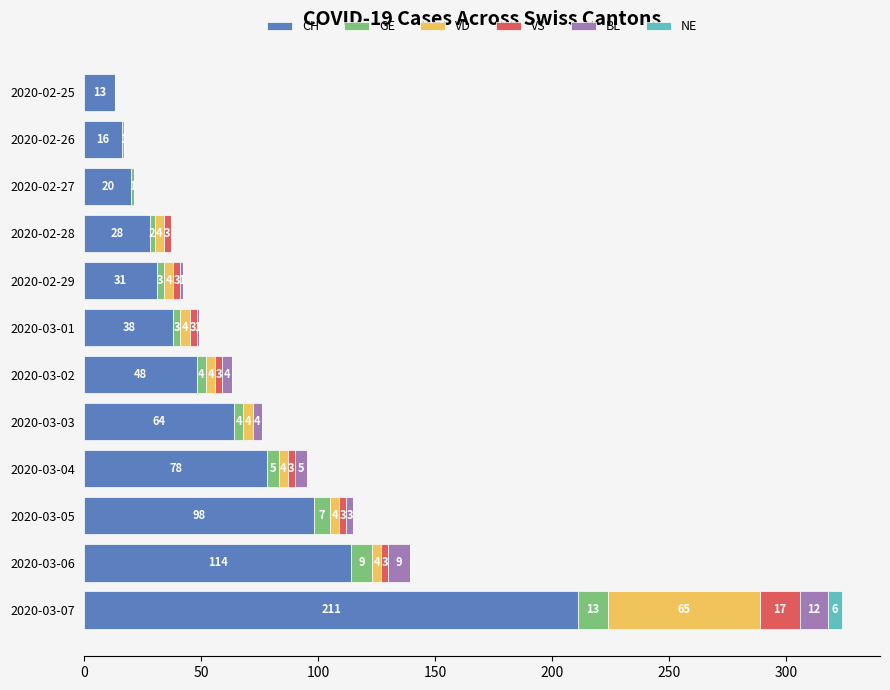

What is the total value across all series at 2020-03-04?

95